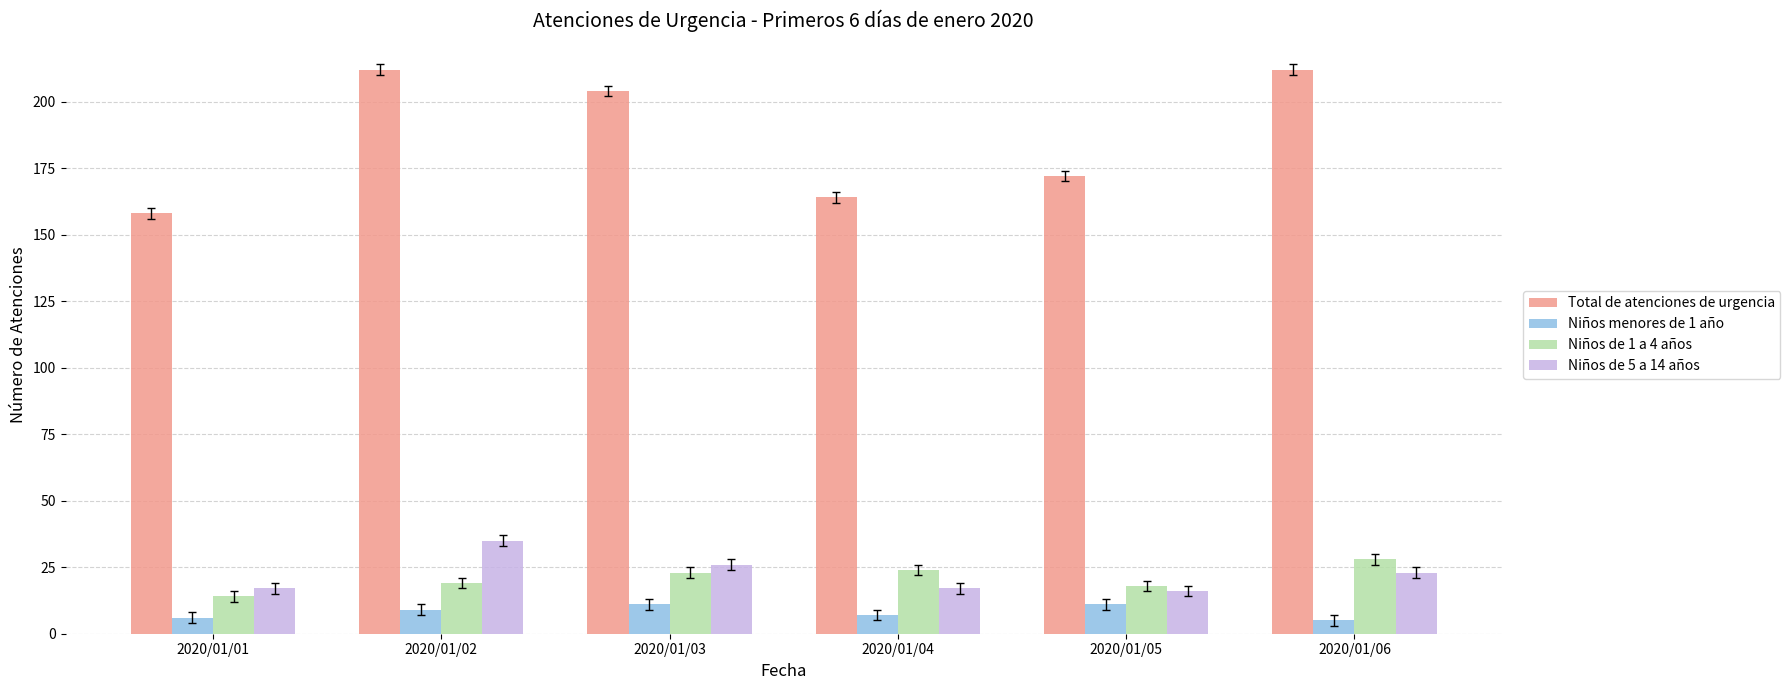

What is the highest value of the Niños de 1 a 4 años series?

28